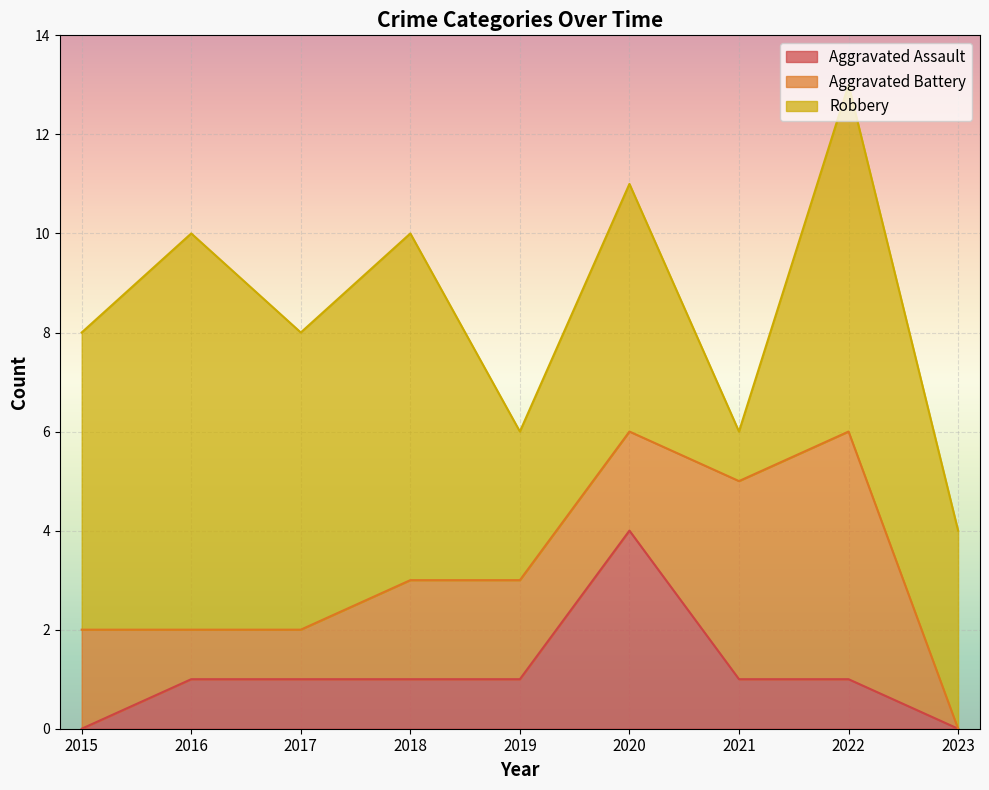

What is the total value across all series at 2019?

6